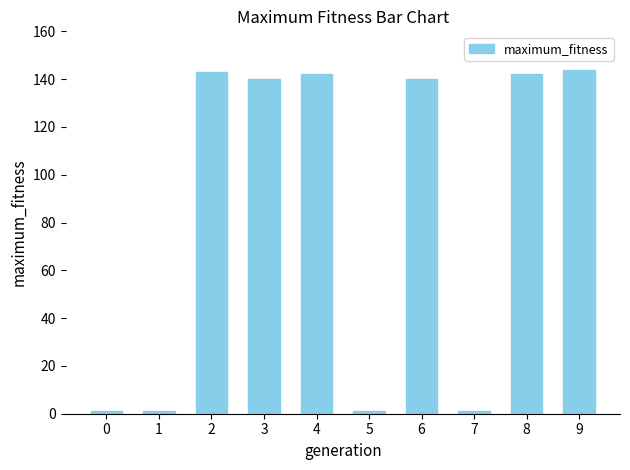

Reading right to left, transcribe all the data shown in this chart.

144	142	1	140	1	142	140	143	1	1